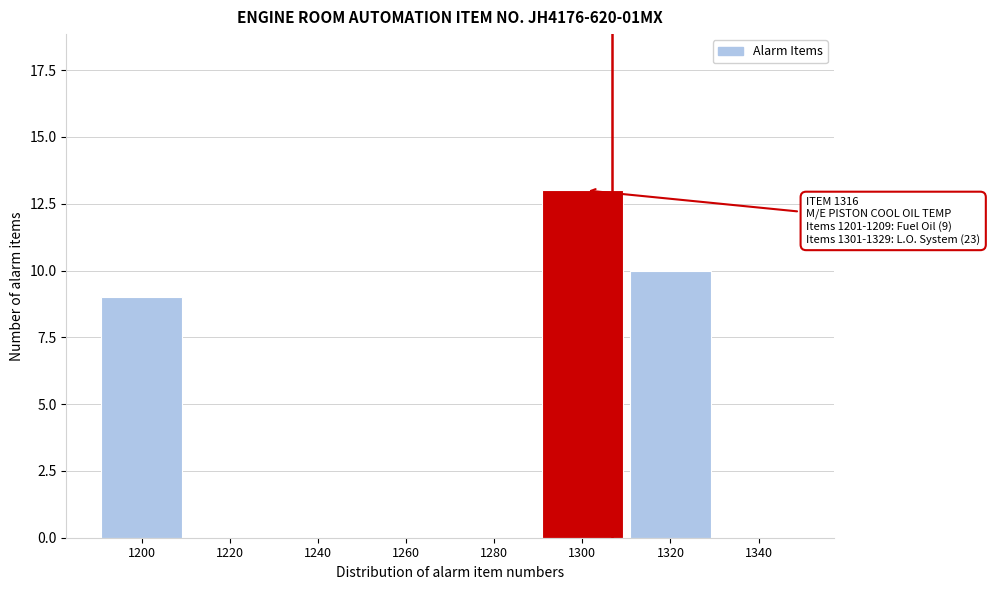

Reading left to right, what are all the values shown in this chart?

1200=9	1220=0	1240=0	1260=0	1280=0	1300=13	1320=10	1340=0